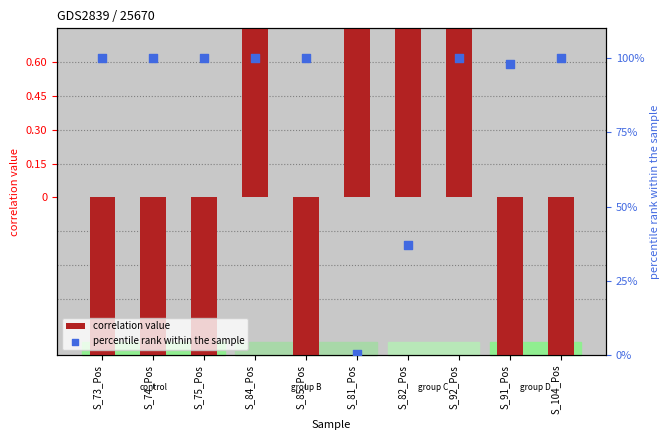

At how many categories does at least one series exceed 2?

9